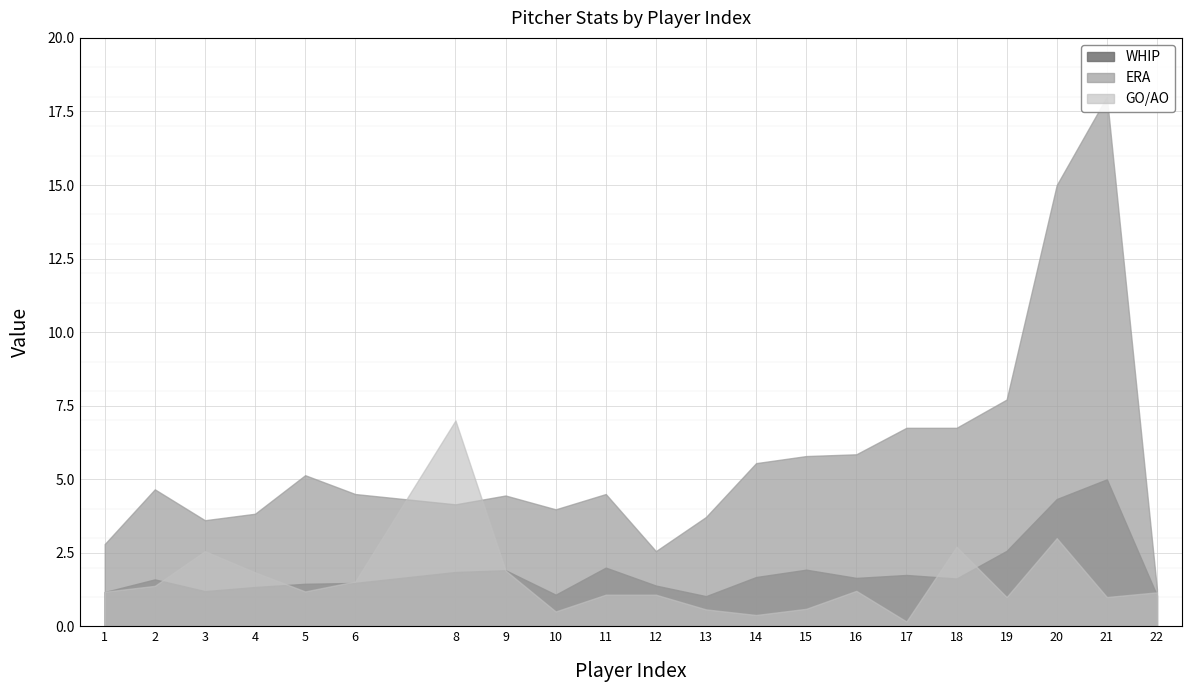

What is the highest value of the ERA series?

18.0